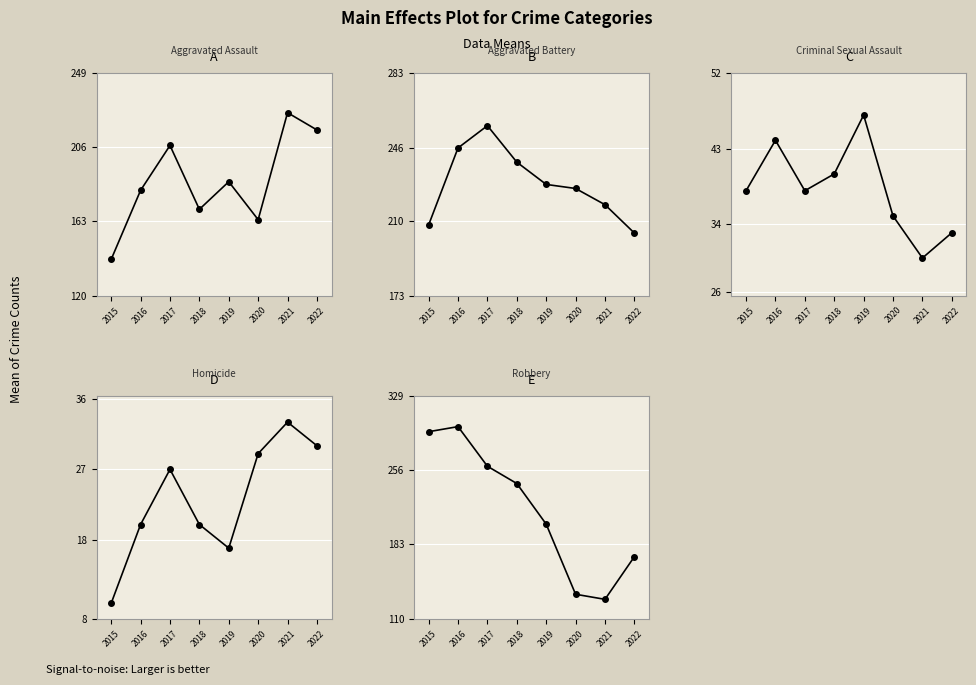

Between 2018 and 2020, which series saw the biggest shift?

Robbery